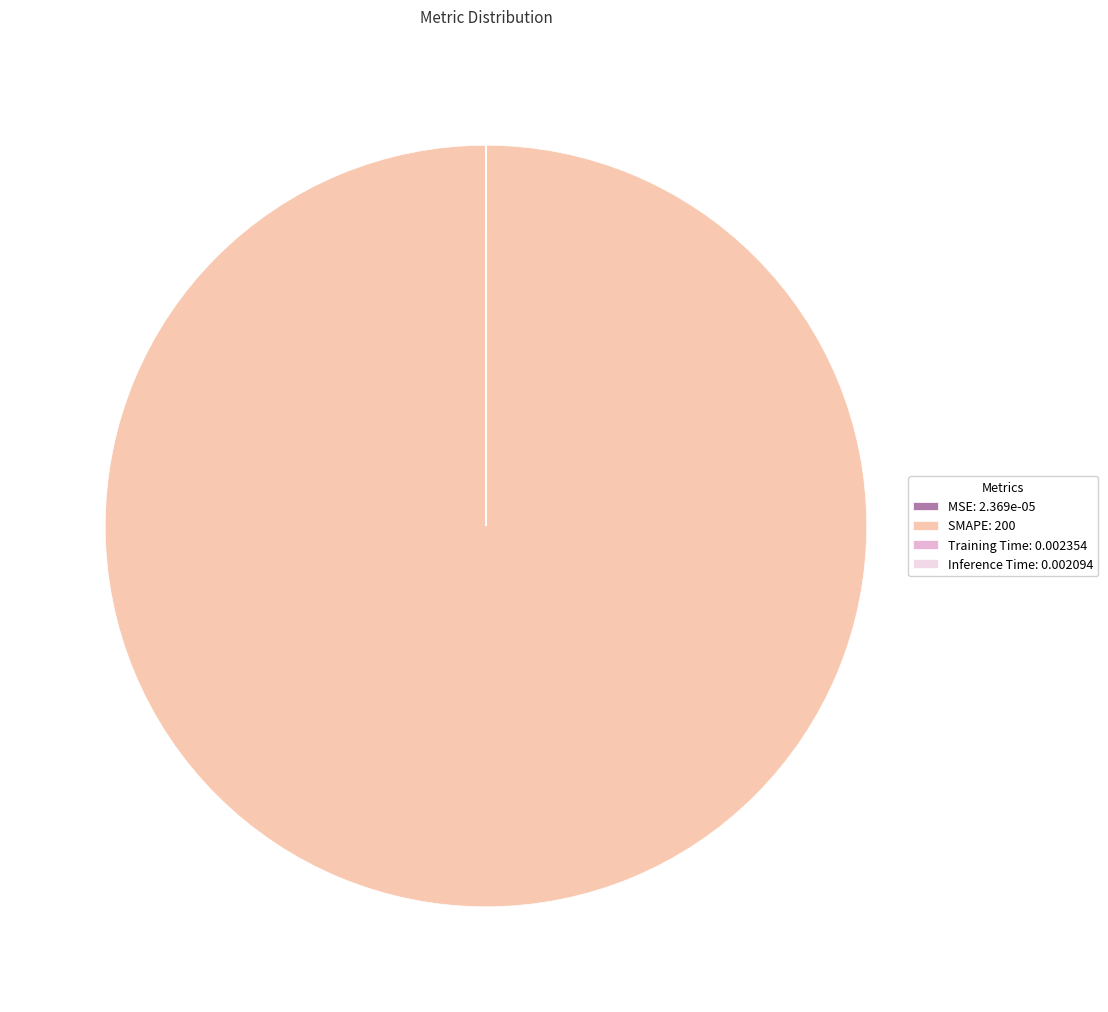

Is SMAPE the majority of the pie?

Yes